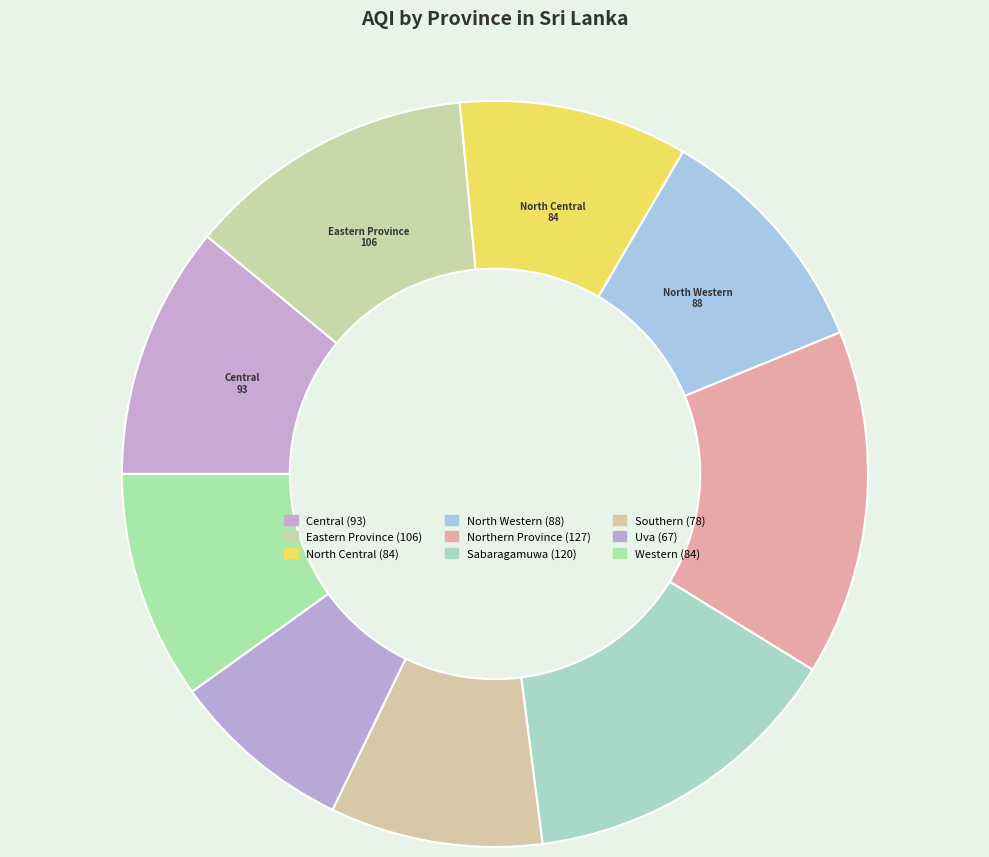

How many slices are in this pie chart?

9